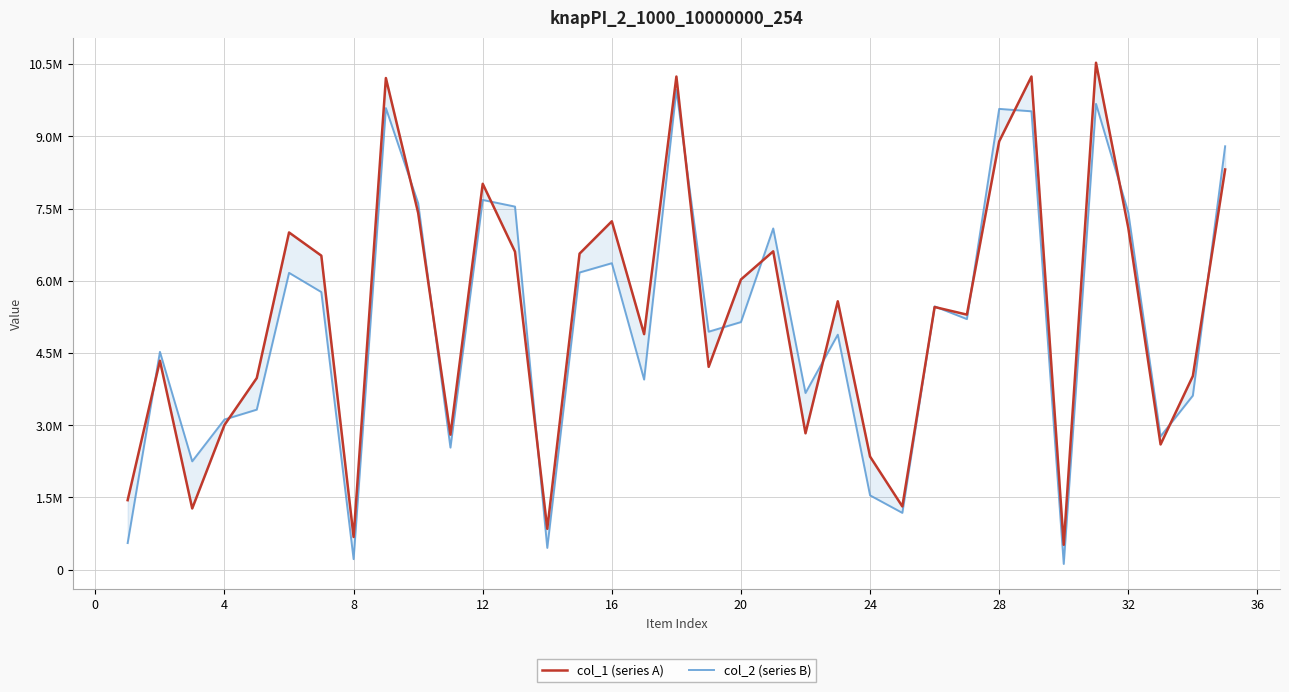

What is the value of the col_1 (series A) point at the 12th from the left?

8016826